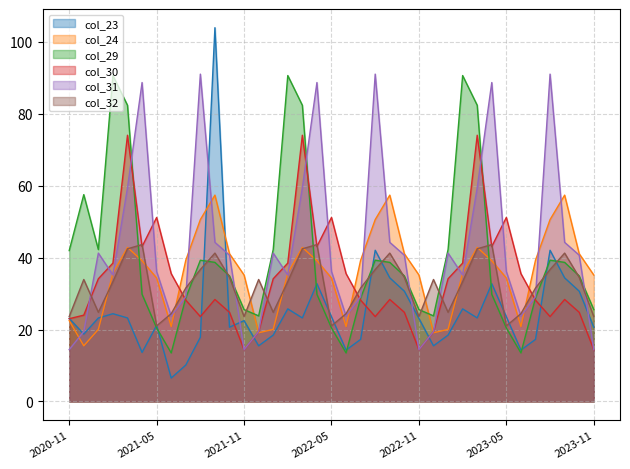

What position from the right is 2021-04?

32